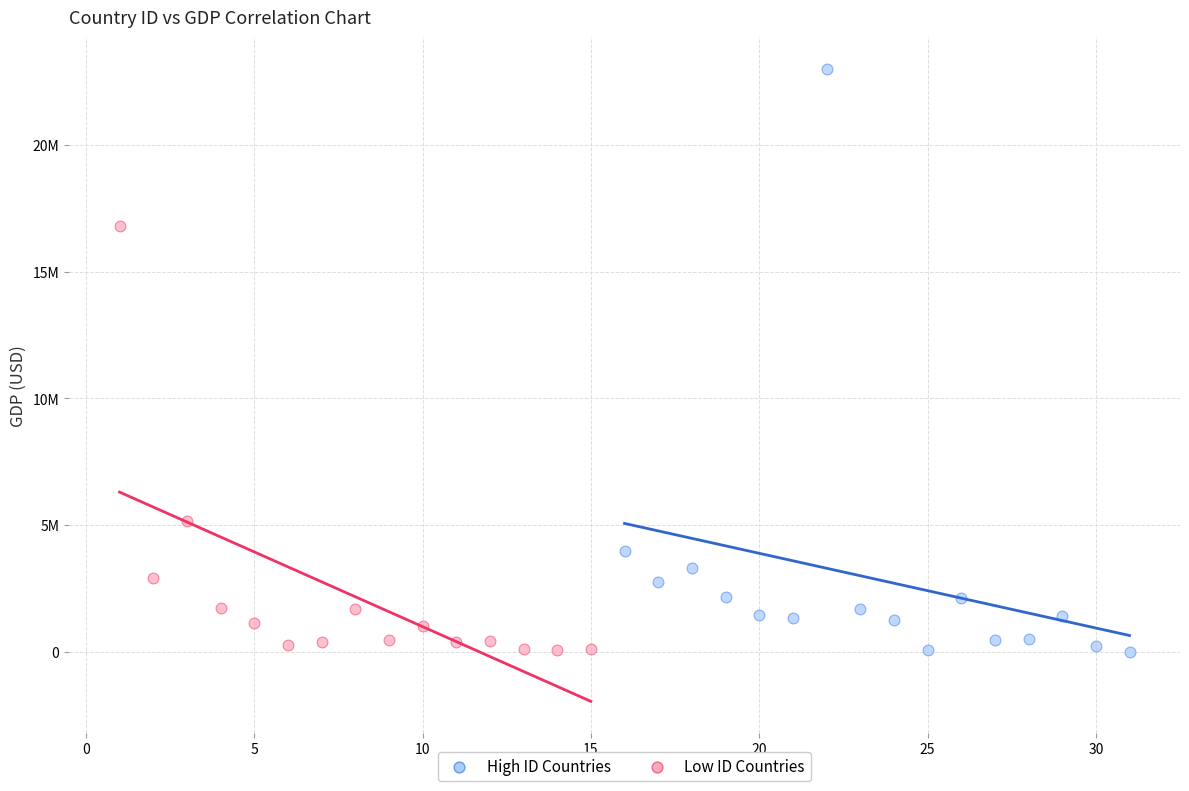

What are all the series names shown in the legend?

High ID Countries, Low ID Countries